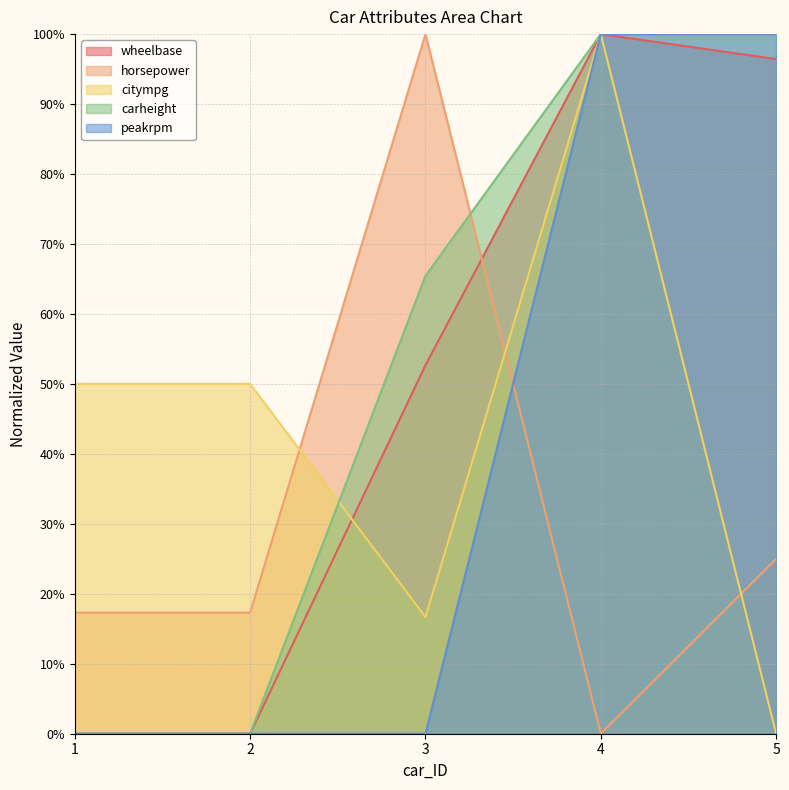

At which label does horsepower first exceed 17?

1